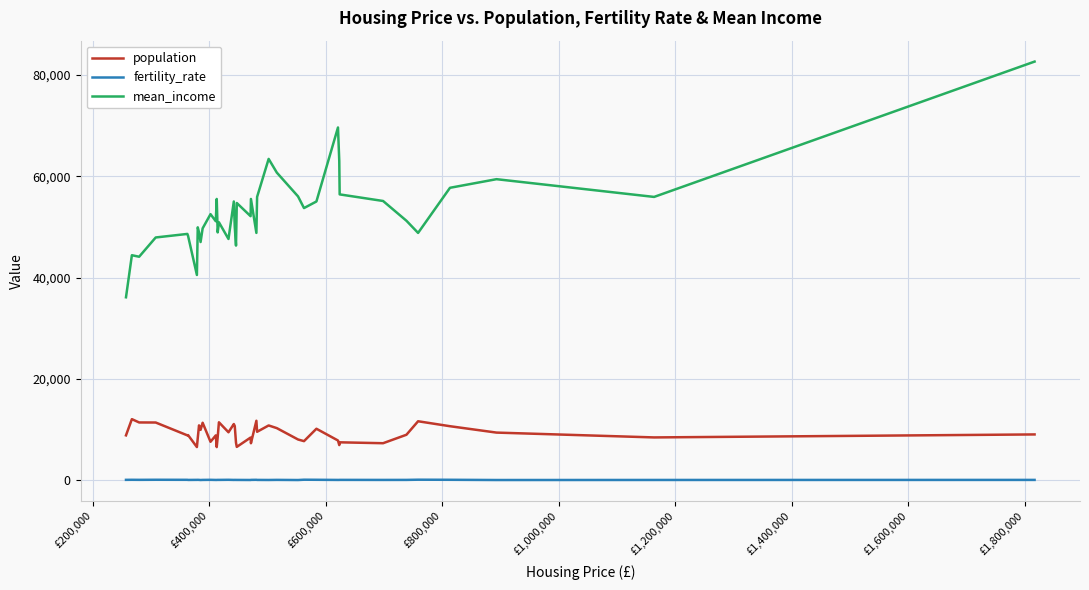

What are all the series names shown in the legend?

population, fertility_rate, mean_income